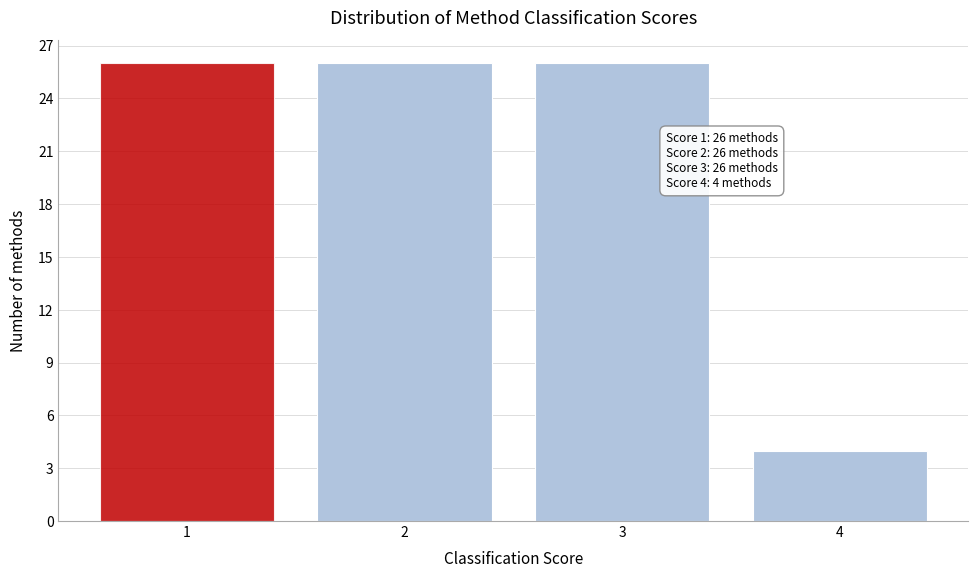

Reading right to left, what are all the values shown in this chart?

4	26	26	26